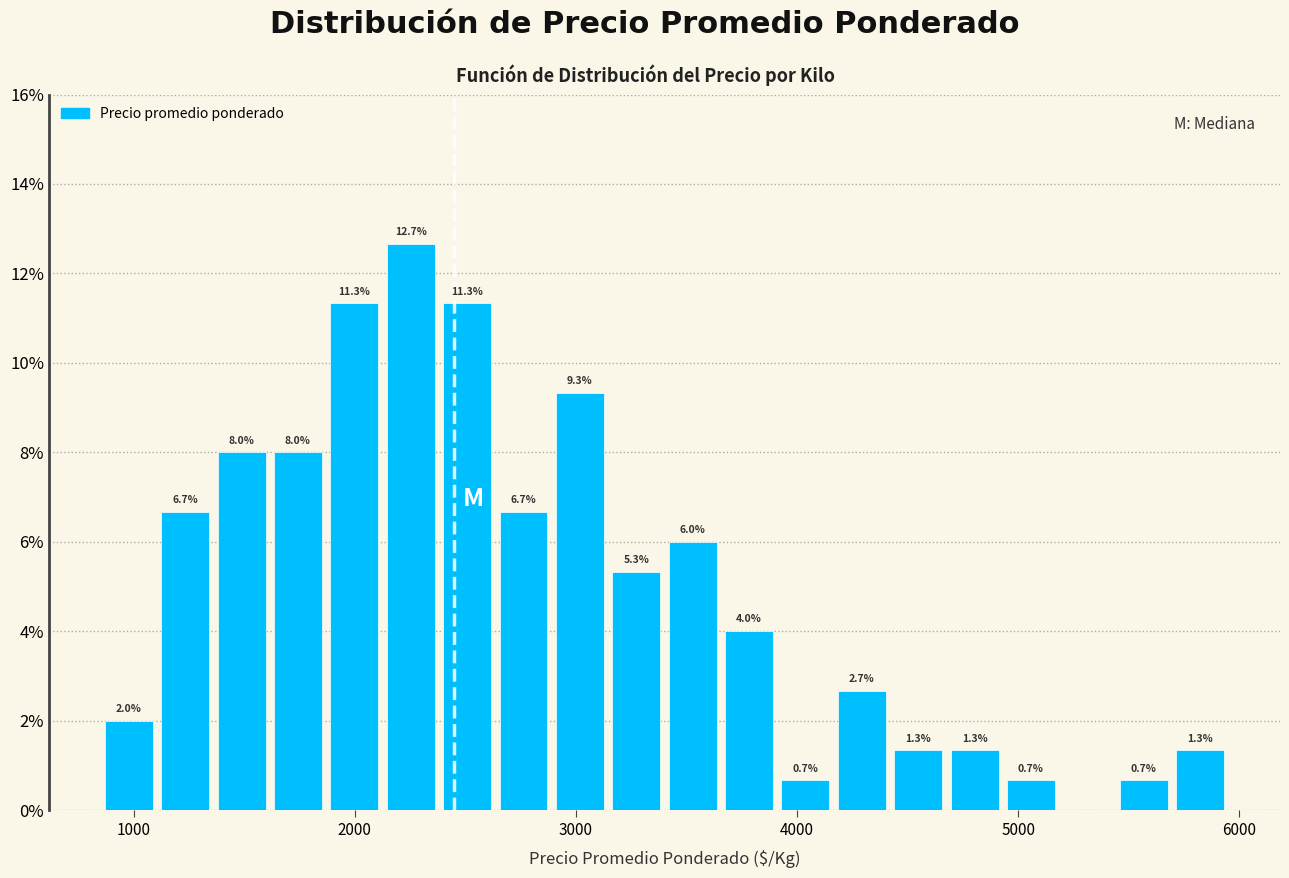

Around what value on the x-axis is the tallest bar? Give the approximate position of its centre, as read against the axis.

2300